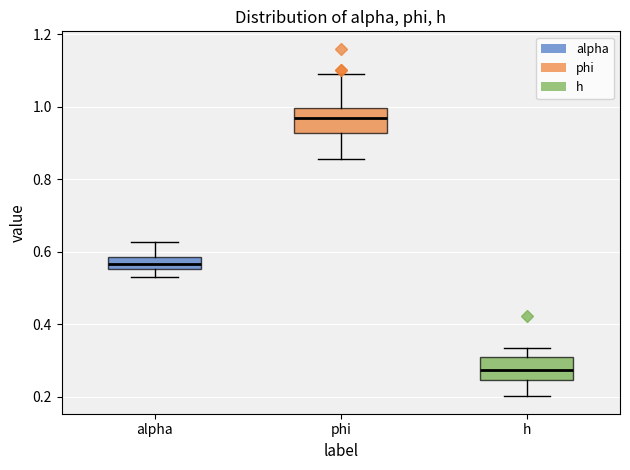

Where is the upper edge of the box for alpha on the y-axis? The values are not printed on the chart, so give them approximately, as read against the axis.

0.58